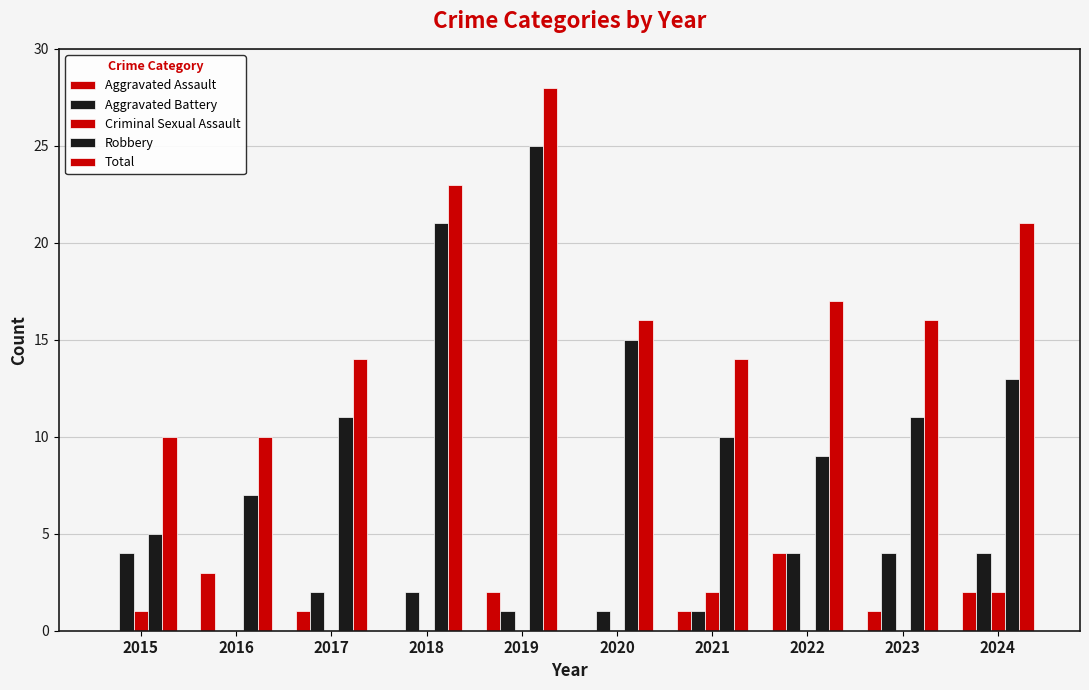

How many groups of bars are there?

10